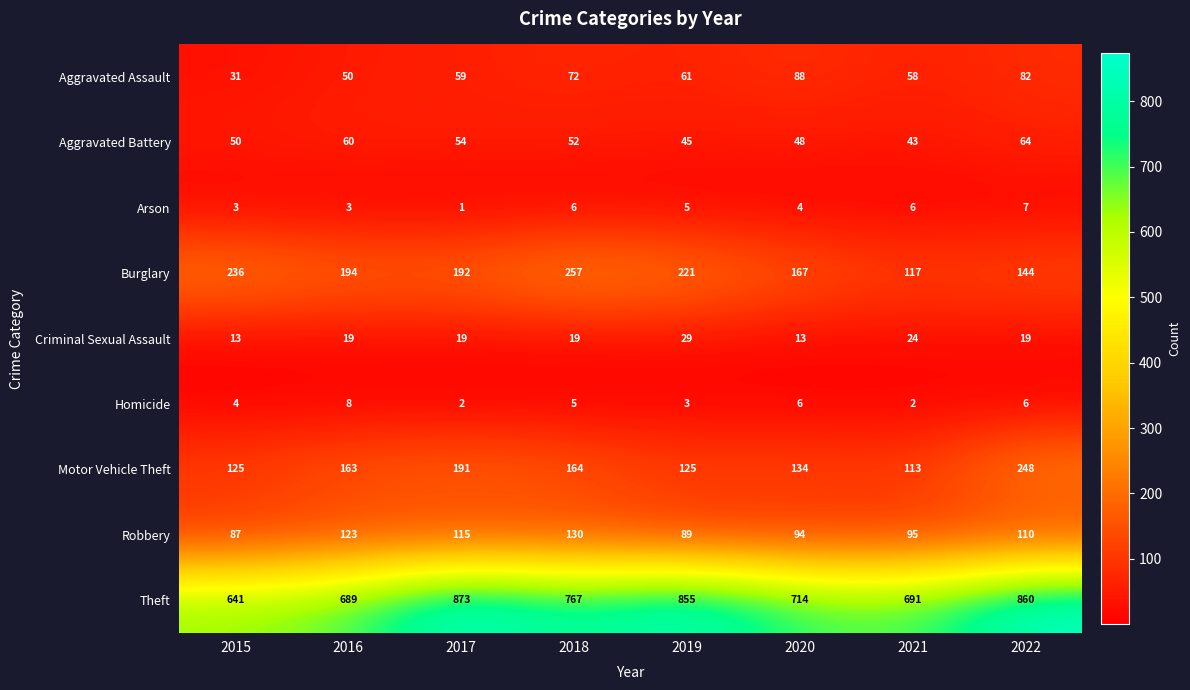

Which series has the largest range (max minus min)?

Theft